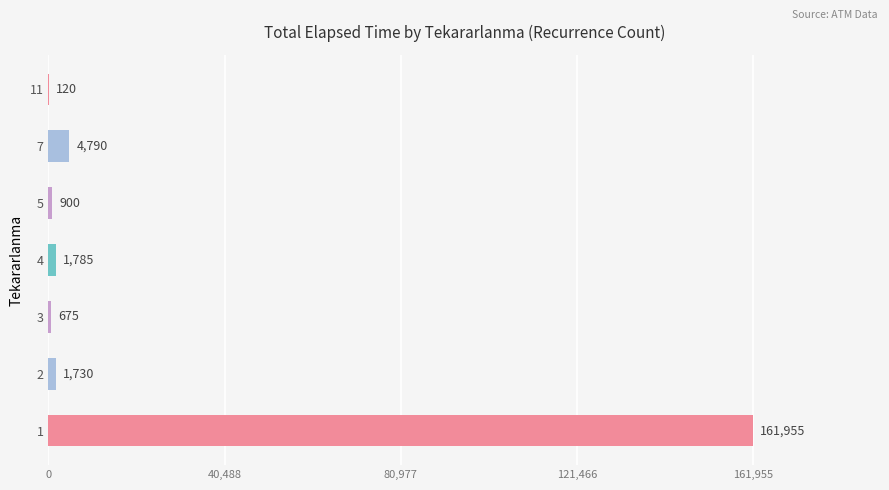

What is the change in value from 1 to 3?

-161280